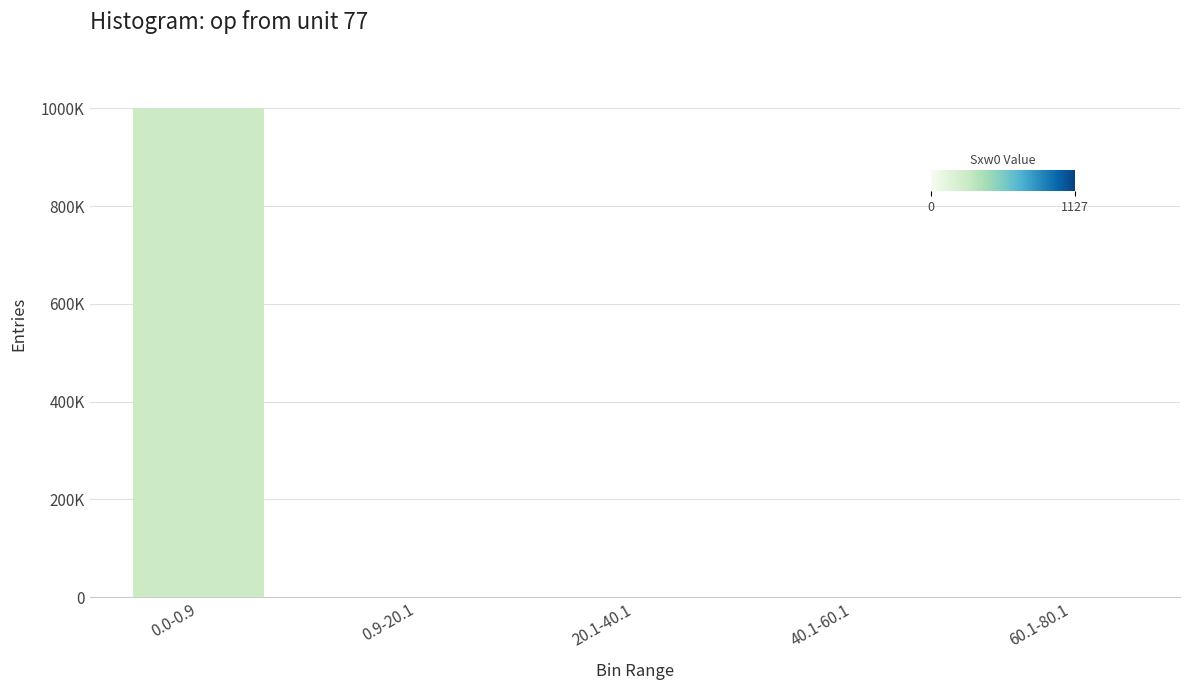

How many bars are there in total?

5